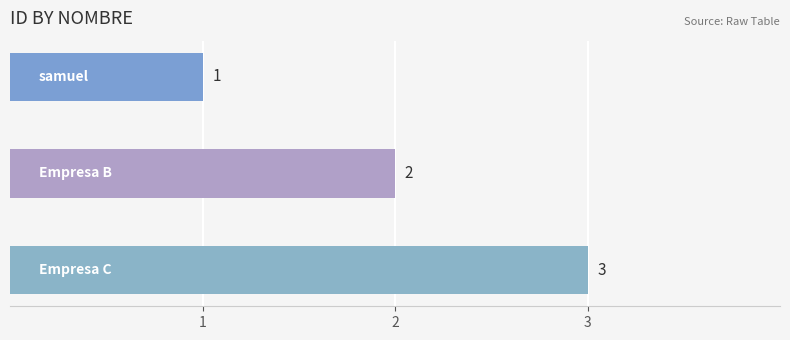

Does the chart contain stacked bars?

No